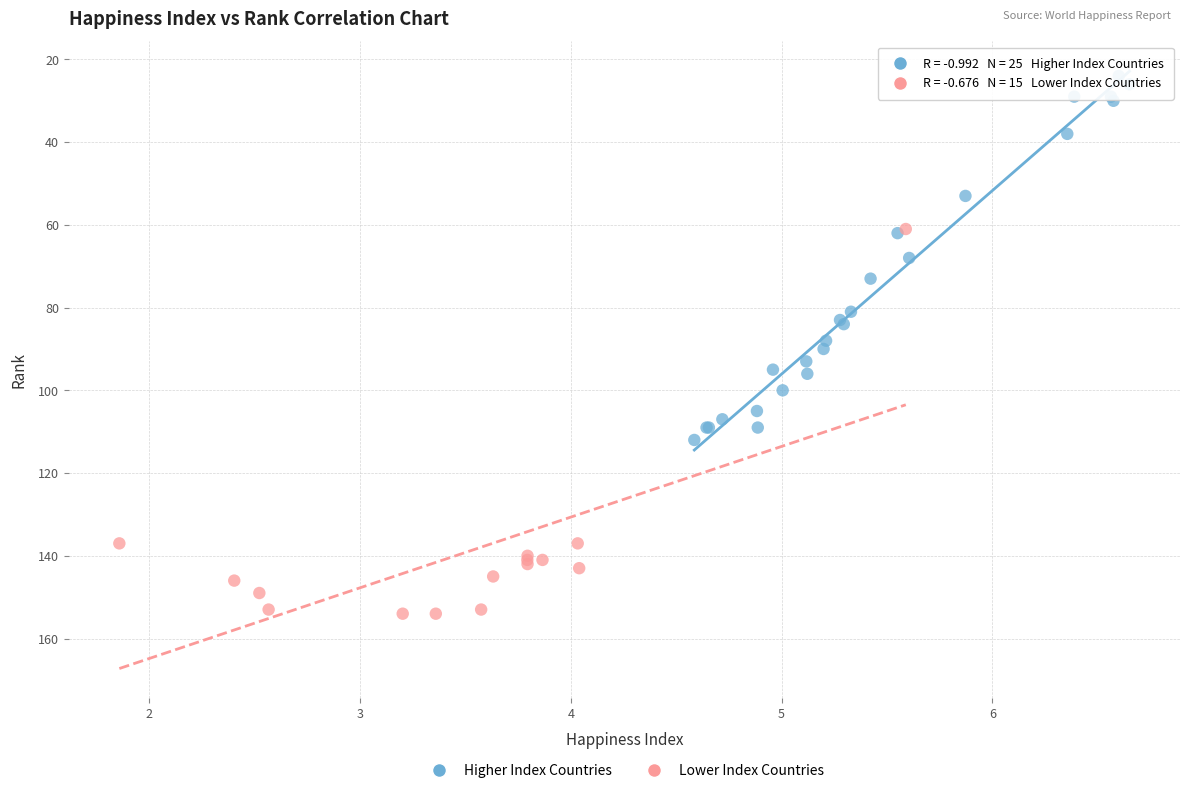

Which series has the largest Y range (max minus min)?

Lower Index Countries